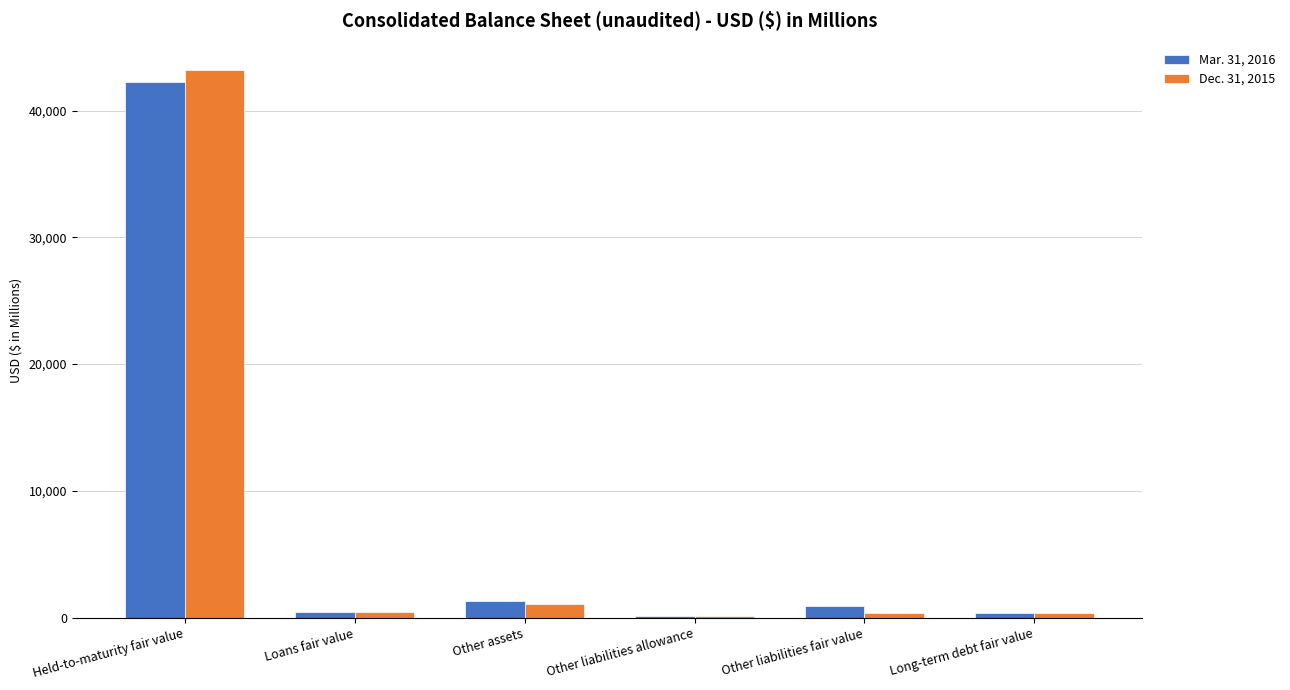

Which category has the highest value in the Dec. 31, 2015 series?

Held-to-maturity fair value